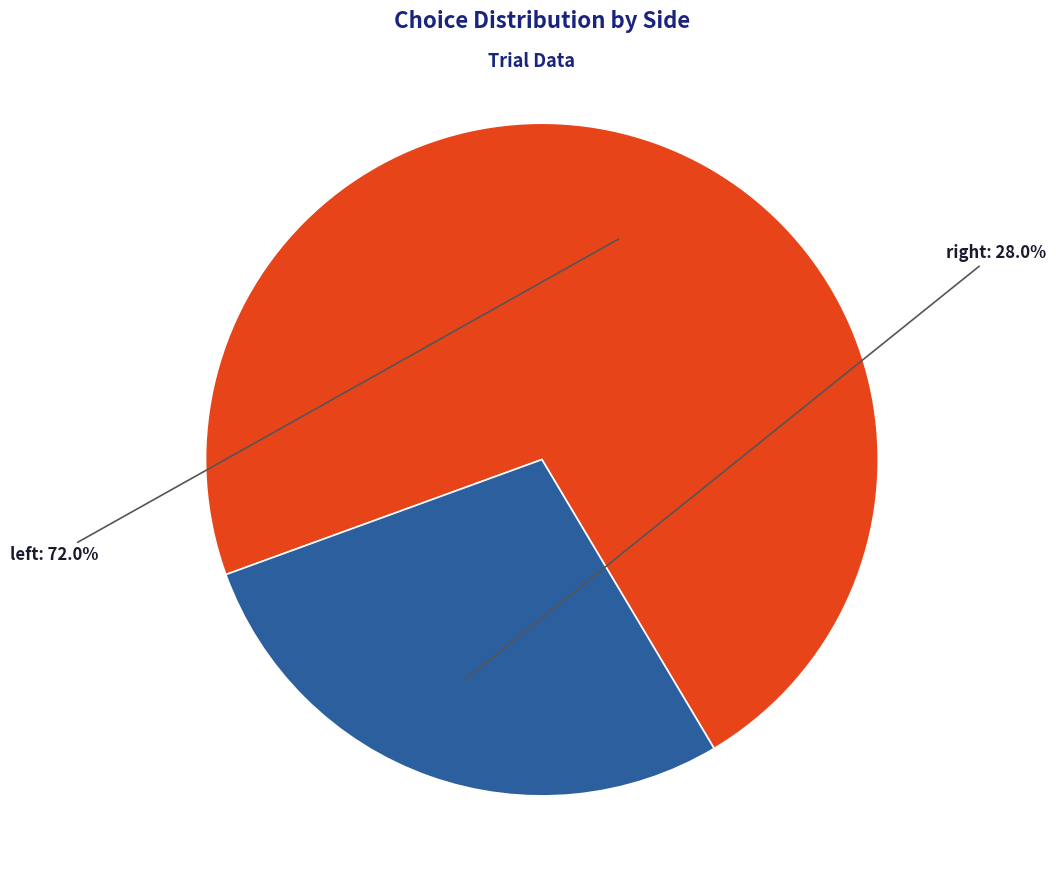

How many segments does this pie chart have?

2